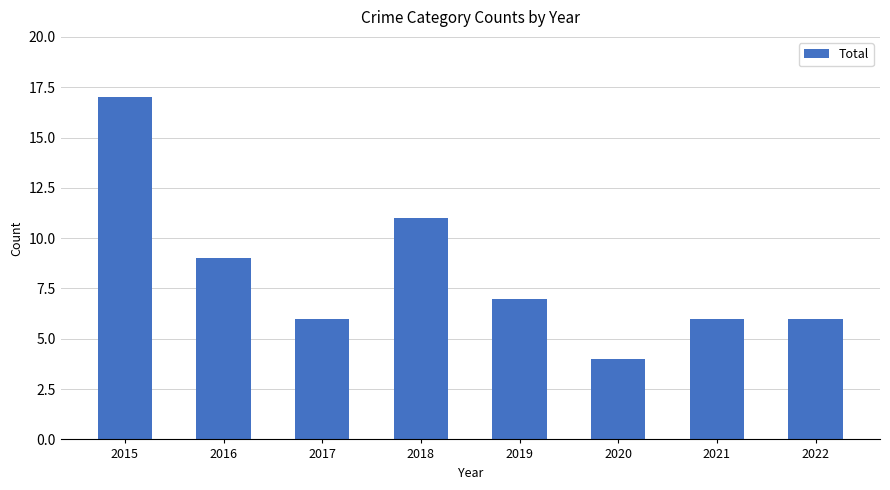

What is the value of the 3rd bar from the left?

6